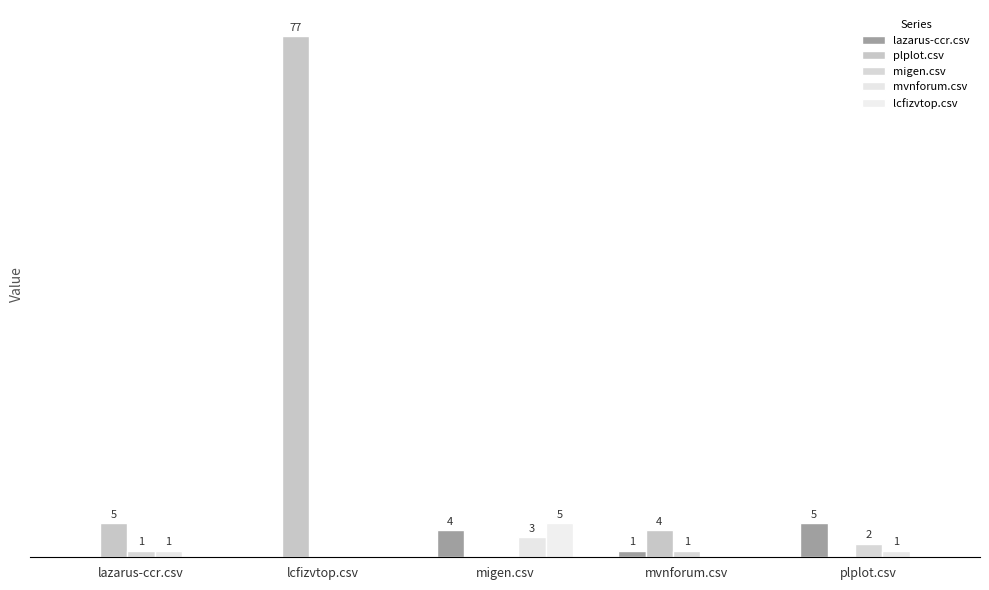

What position from the left is plplot.csv?

5